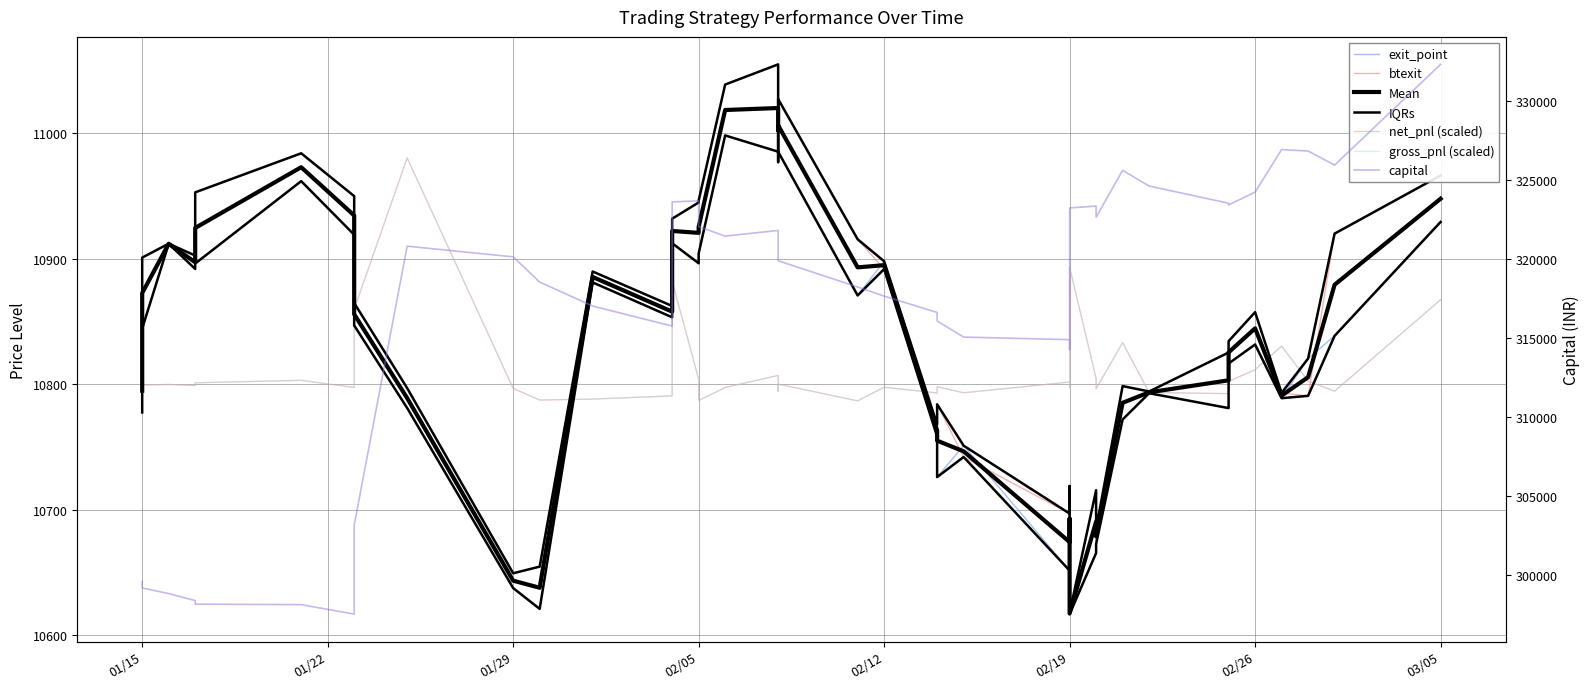

Rank the series by their maximum value, from highest to lowest.

capital, btexit, exit_point, net_pnl, gross_pnl